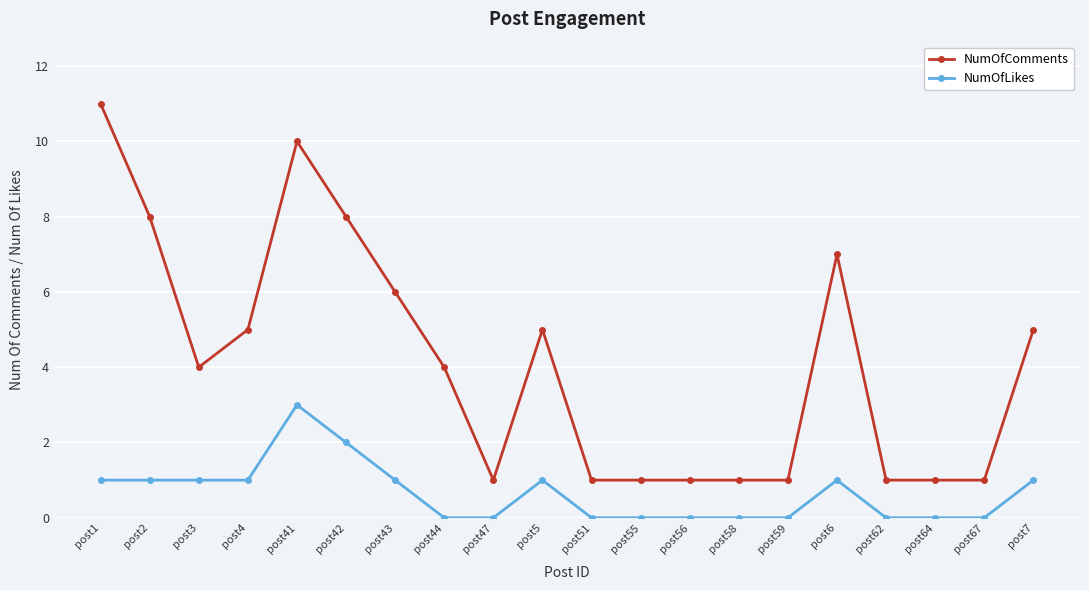

What is the label of the 5th point from the right?

post6